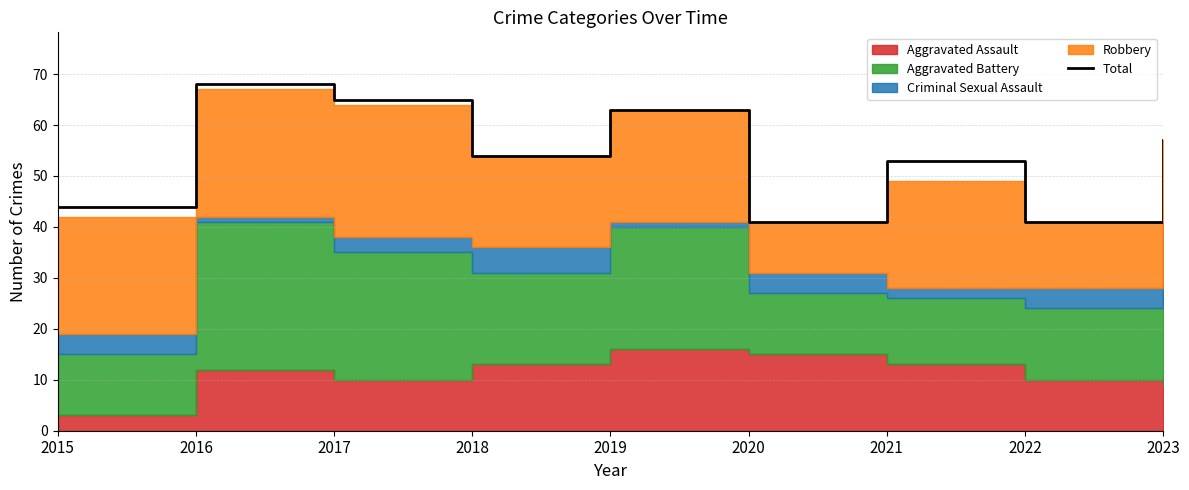

Reading left to right, extract all data points from this chart.

2015=44	2016=68	2017=65	2018=54	2019=63	2020=41	2021=53	2022=41	2023=57